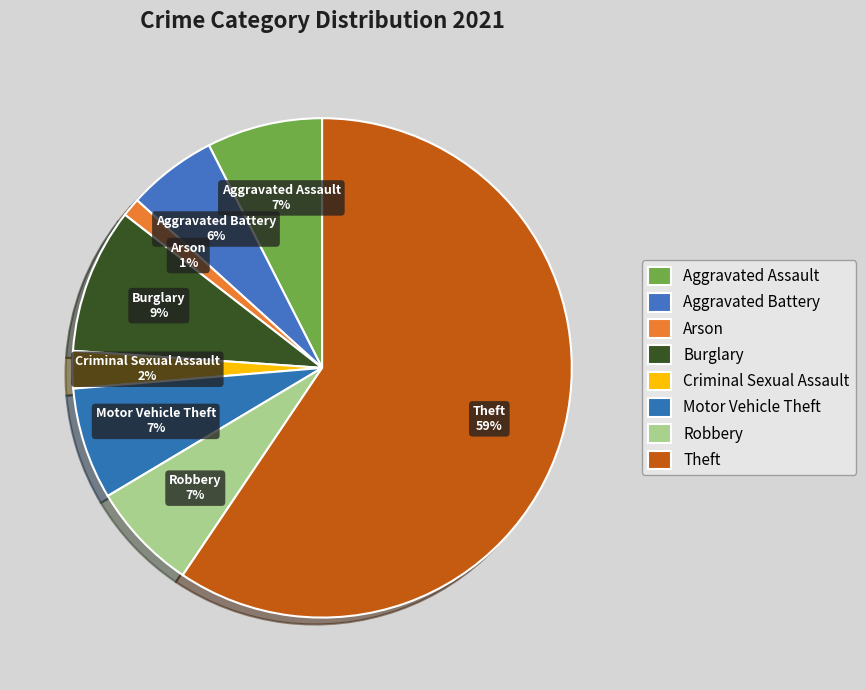

What is the ratio of the value at Criminal Sexual Assault to the value at Aggravated Assault?

0.3